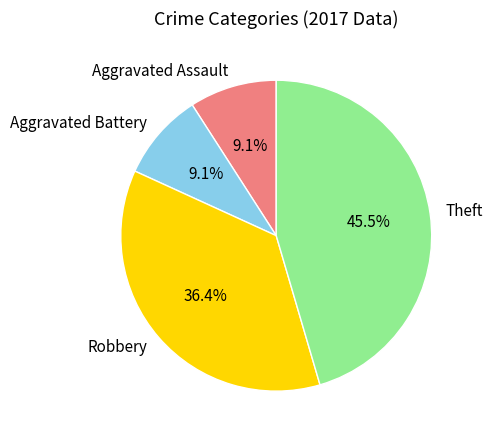

Combined, what portion of the pie is Aggravated Battery and Aggravated Assault?

18.2%